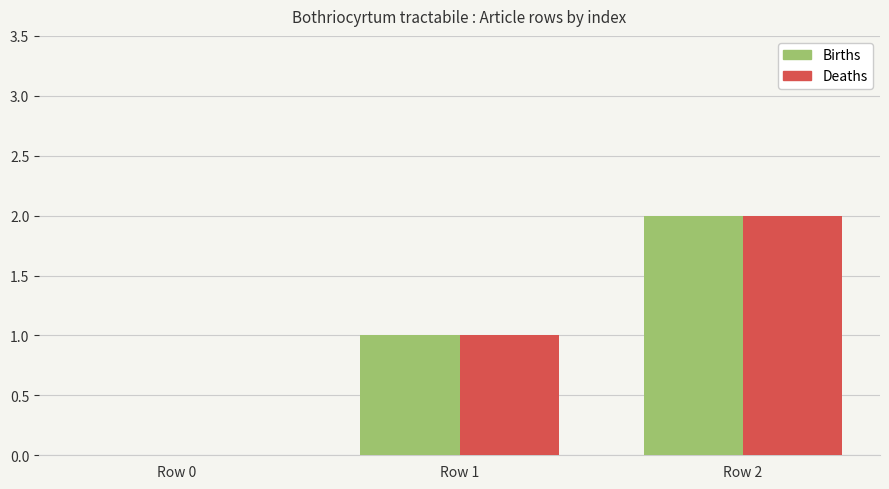

The Births series shows 2 at Row 2. True or false?

True